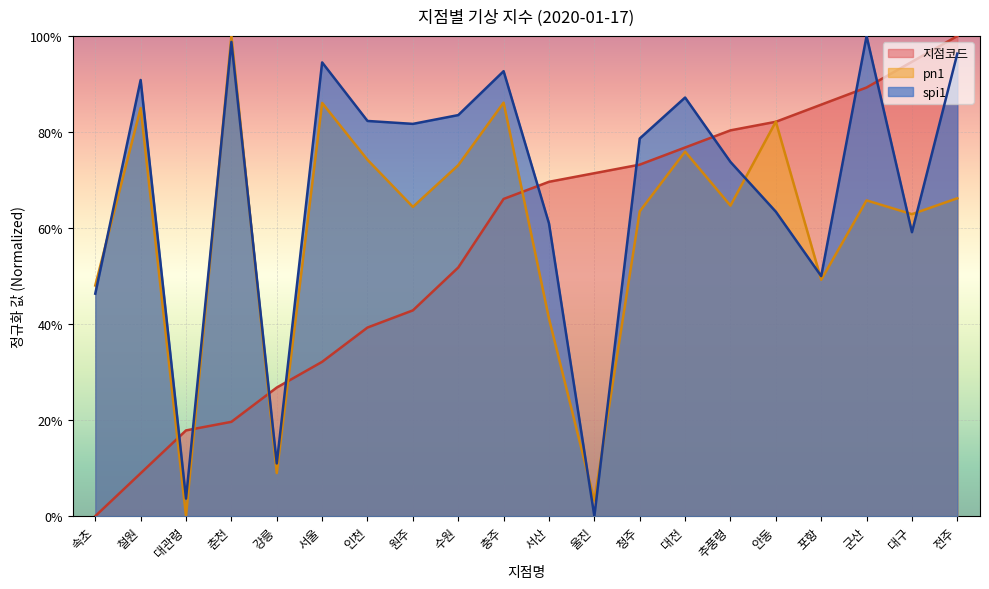

Which series has the largest range (max minus min)?

지점코드